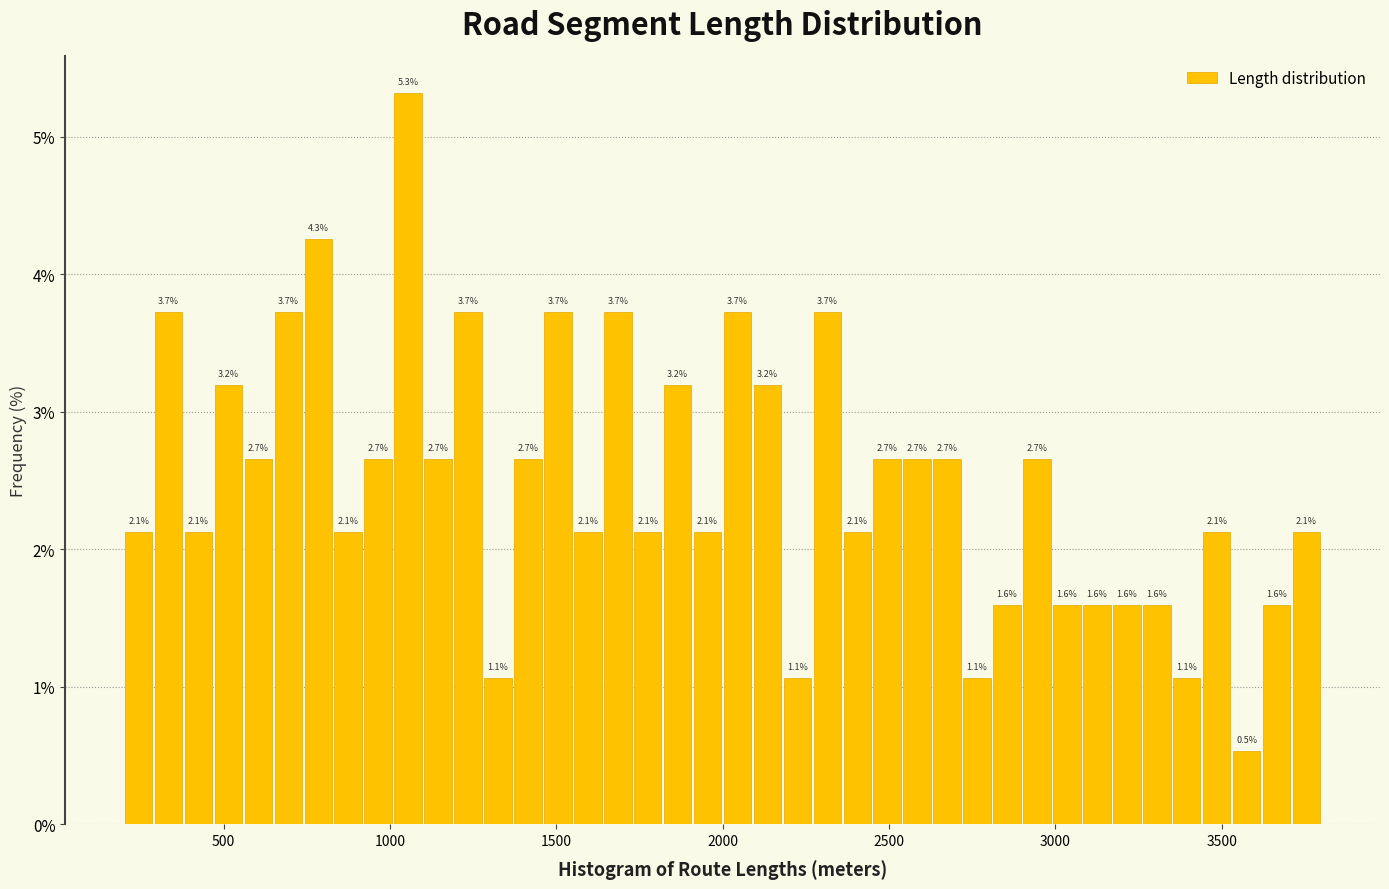

Around what value on the x-axis is the tallest bar? Give the approximate position of its centre, as read against the axis.

1050